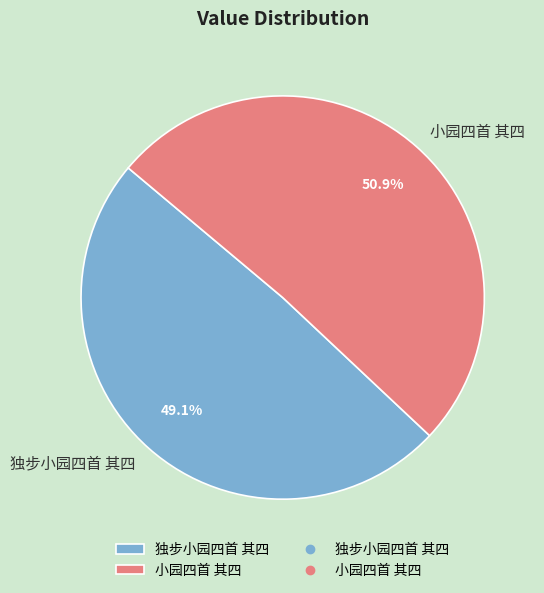

Does 独步小园四首 其四 account for over 50% of the chart?

No